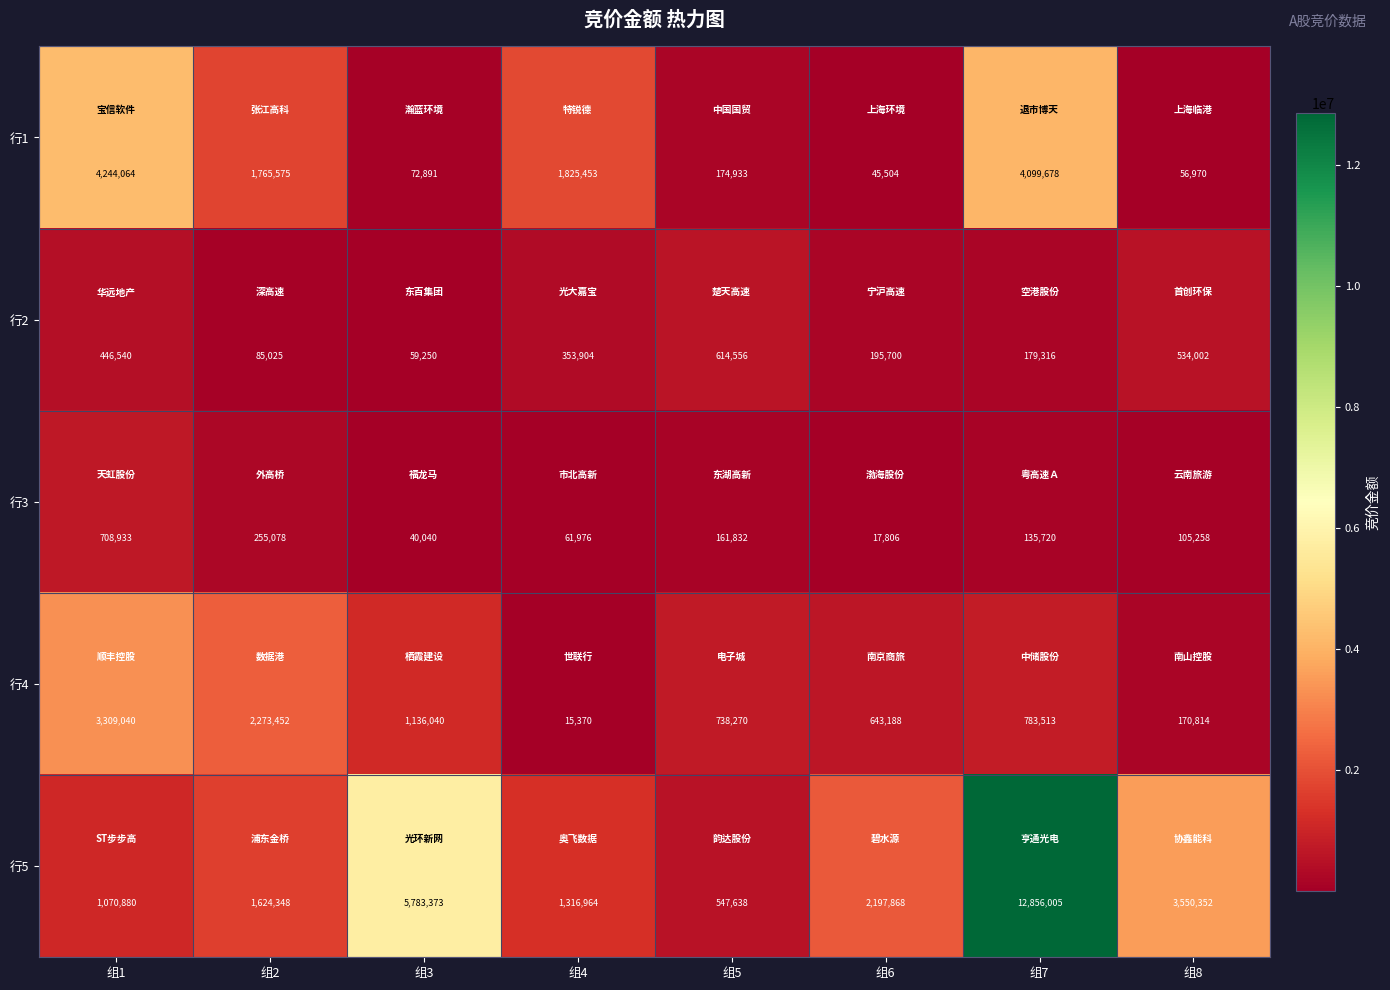

List the series in order of their peak value, lowest first.

行2, 行3, 行4, 行1, 行5